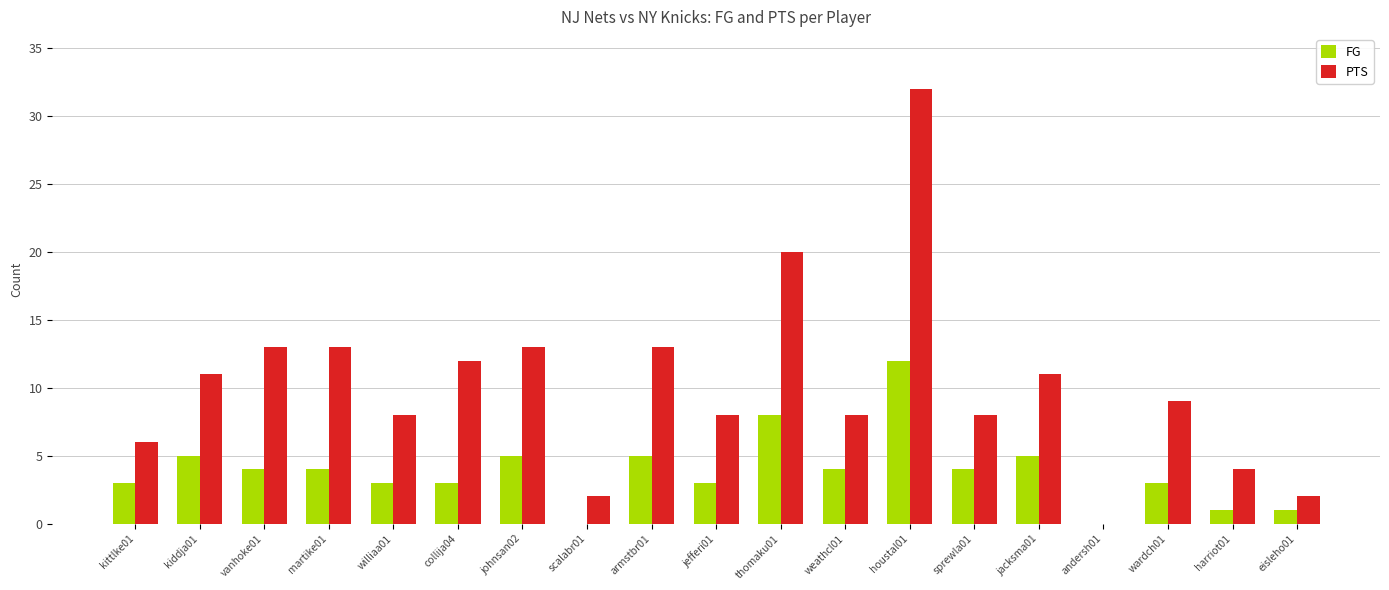

Between collija04 and weathcl01, which series saw the biggest shift?

PTS